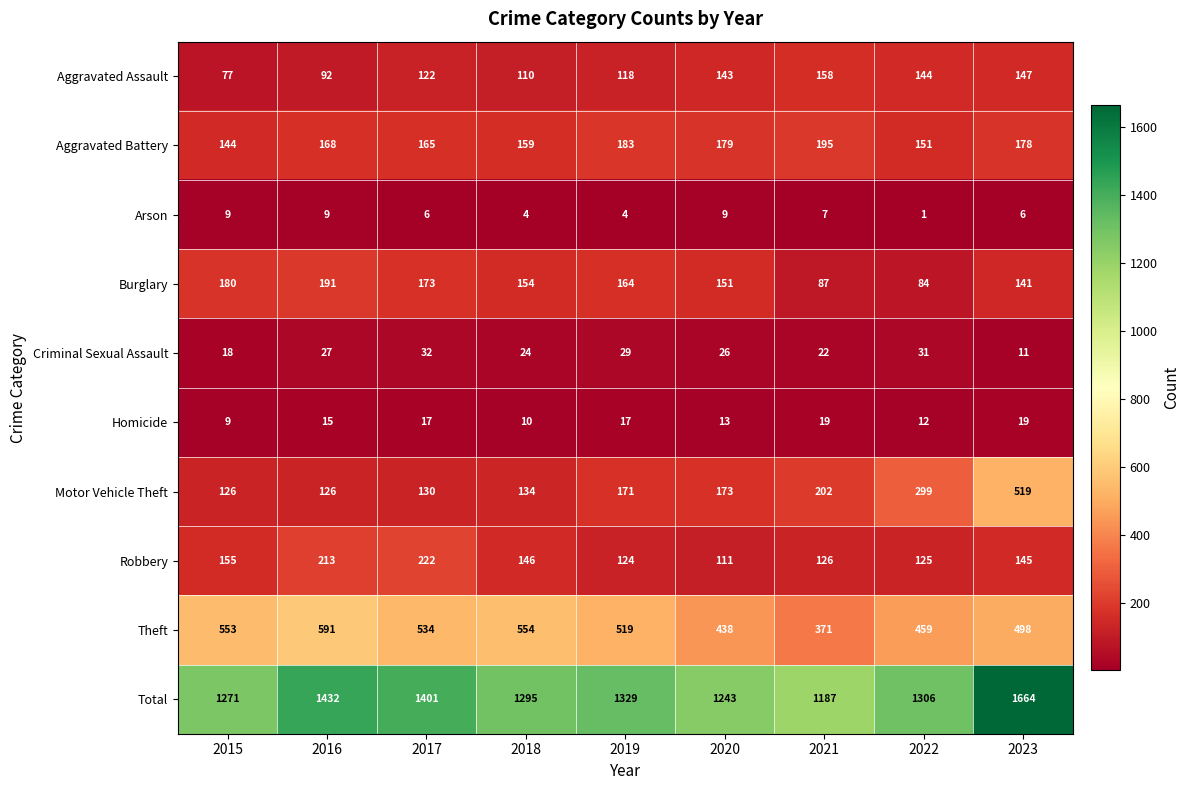

Where is Theft nearest to the value 481?

2023